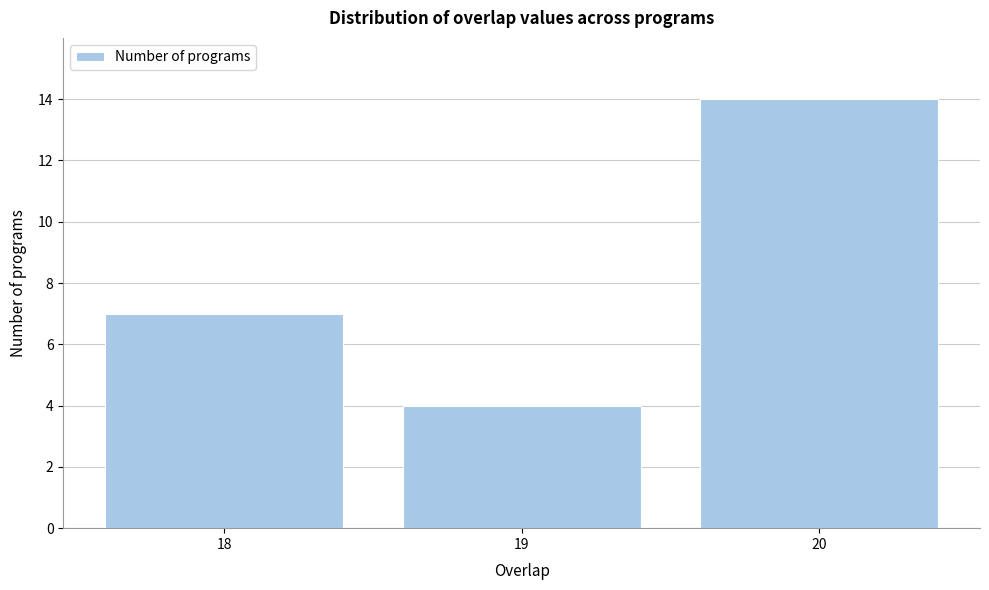

Reading left to right, extract all data points from this chart.

18=7	19=4	20=14